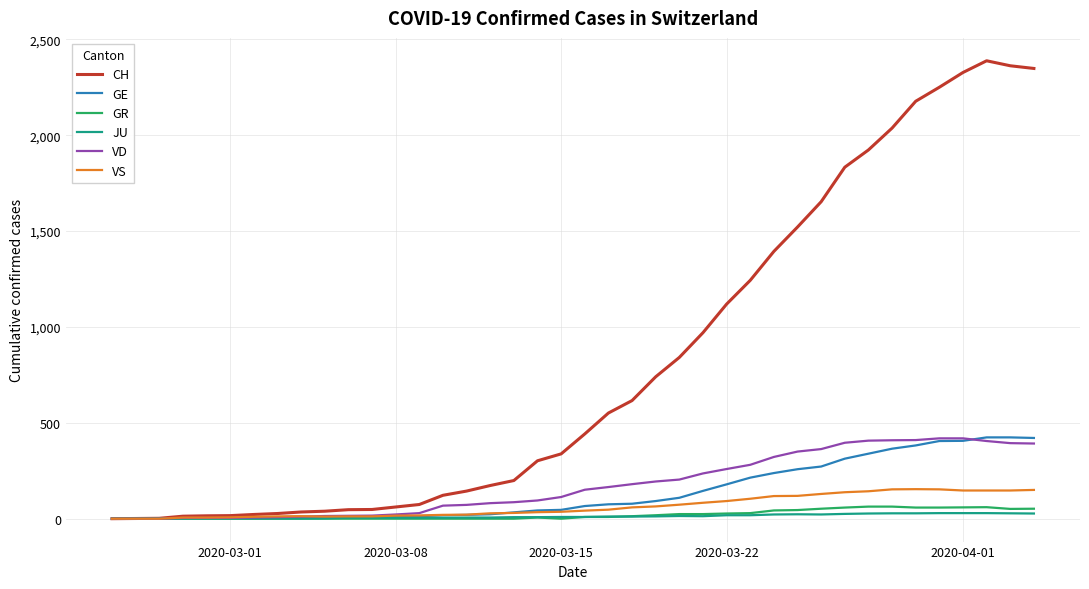

Which series has the largest total across all categories?

CH